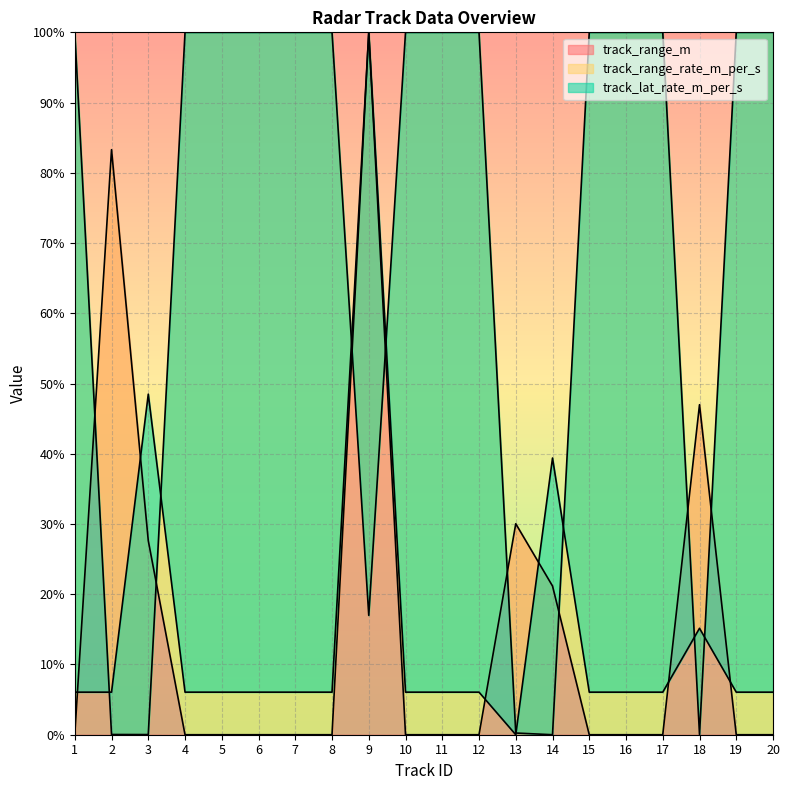

Where is track_lat_rate_m_per_s nearest to the value 50?

3